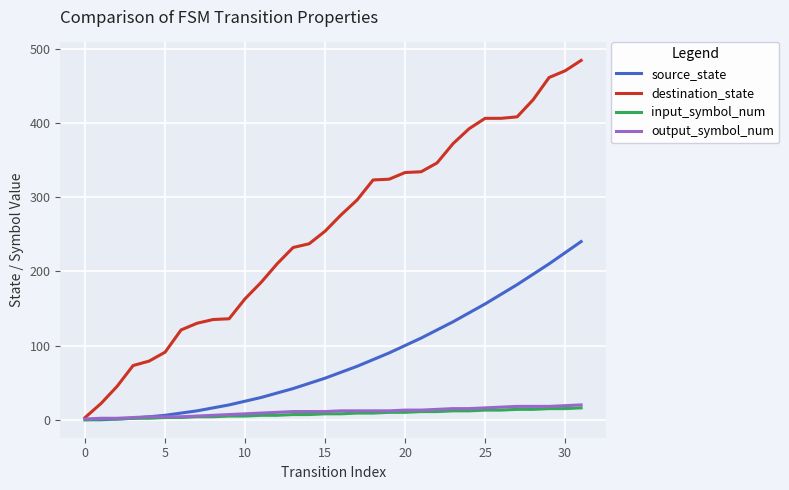

Which series has the largest range (max minus min)?

destination_state